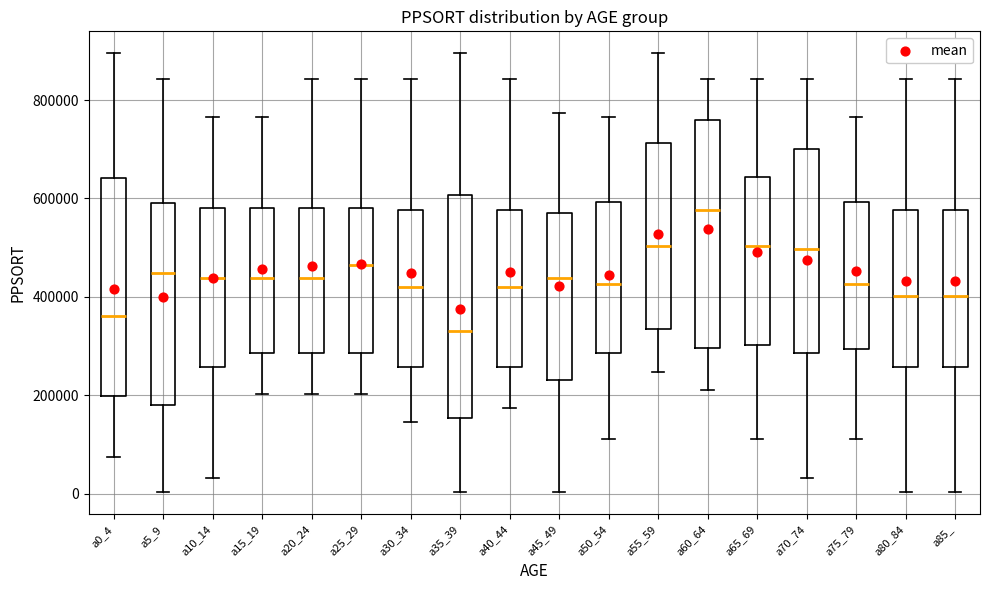

Which box has the lowest median line?

a35_39